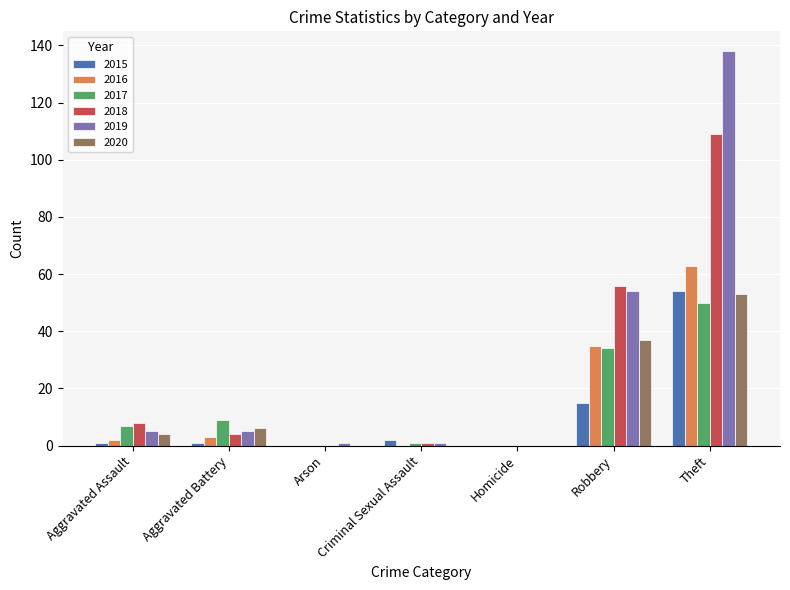

Is the value of 2015 at Homicide greater than the value of 2020 at Theft?

No